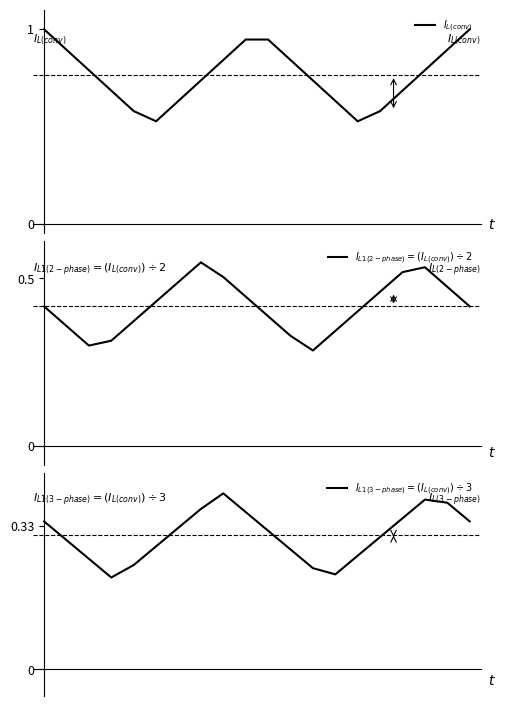

Reading left to right, list all the values displayed in this chart.

$I_{L(conv)}$: 1.0	0.9	0.8	0.7	0.6	0.5	0.6	0.7	0.8	0.9	0.9	0.8	0.7	0.6	0.5	0.6	0.7	0.8	0.9	1.0
$I_{L1(2-phase)} = (I_{L(conv)}) \div 2$: 0.4	0.3	0.3	0.3	0.3	0.4	0.4	0.5	0.5	0.4	0.3	0.3	0.3	0.3	0.4	0.4	0.5	0.5	0.4	0.4
$I_{L1(3-phase)} = (I_{L(conv)}) \div 3$: 0.3	0.2	0.2	0.2	0.2	0.2	0.3	0.3	0.3	0.3	0.3	0.2	0.2	0.2	0.2	0.2	0.3	0.3	0.3	0.3